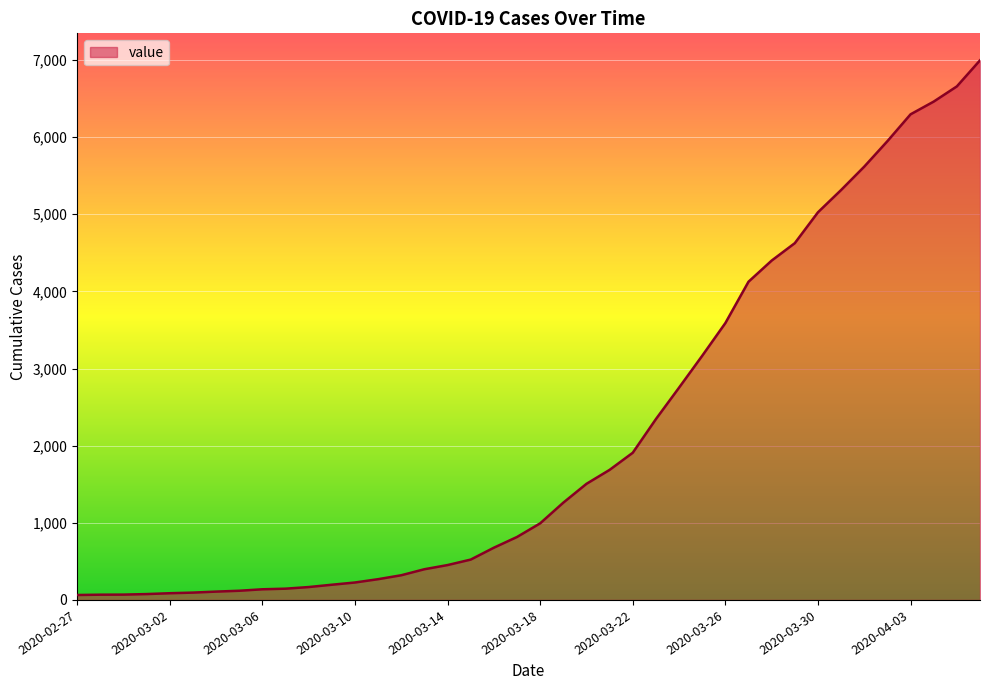

What is the maximum value shown in the chart?

6995